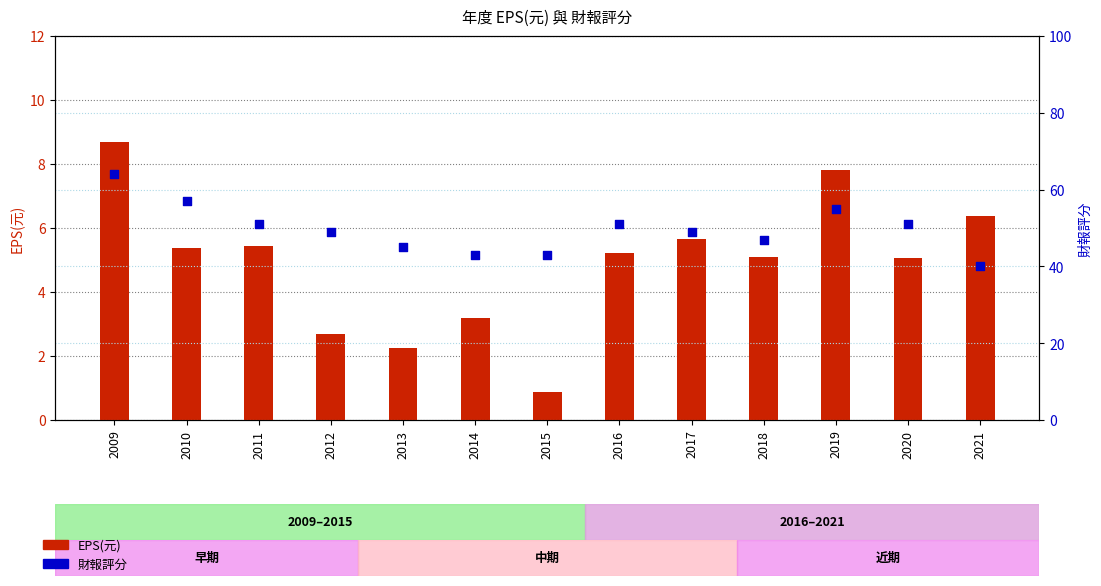

At which category is the sum across all series the highest?

2009